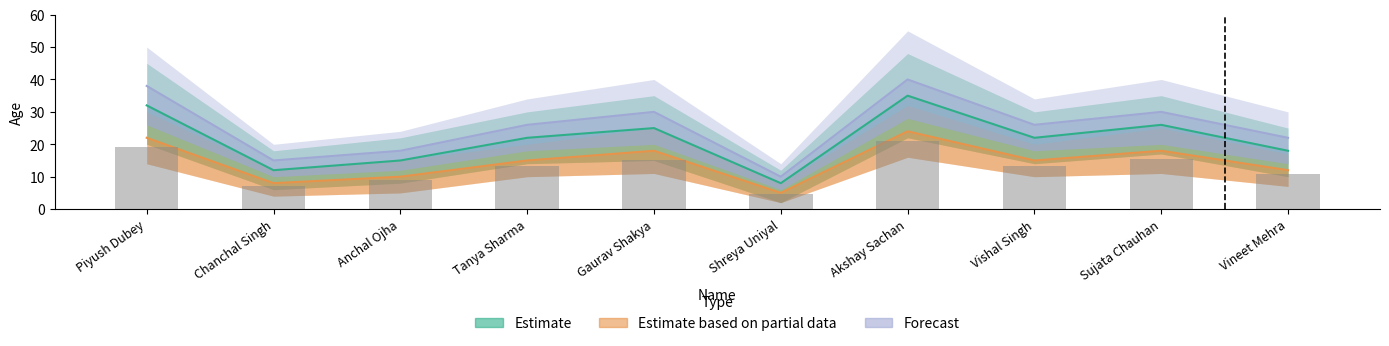

At which category does the chart reach its peak across all series?

Akshay Sachan